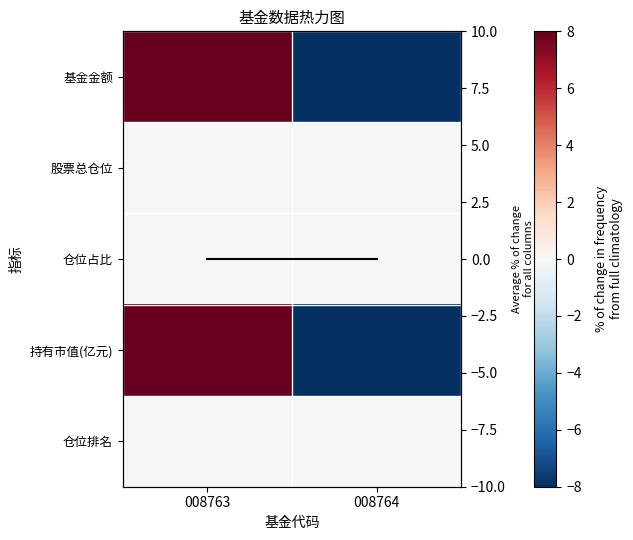

What is the total value across all series at 008764?

-16